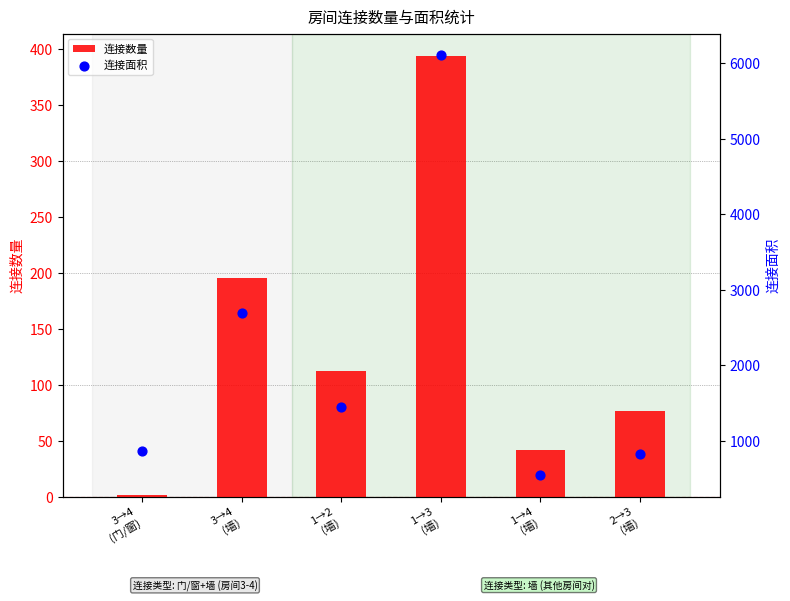

At which category is the sum across all series the highest?

1→3
(墙)